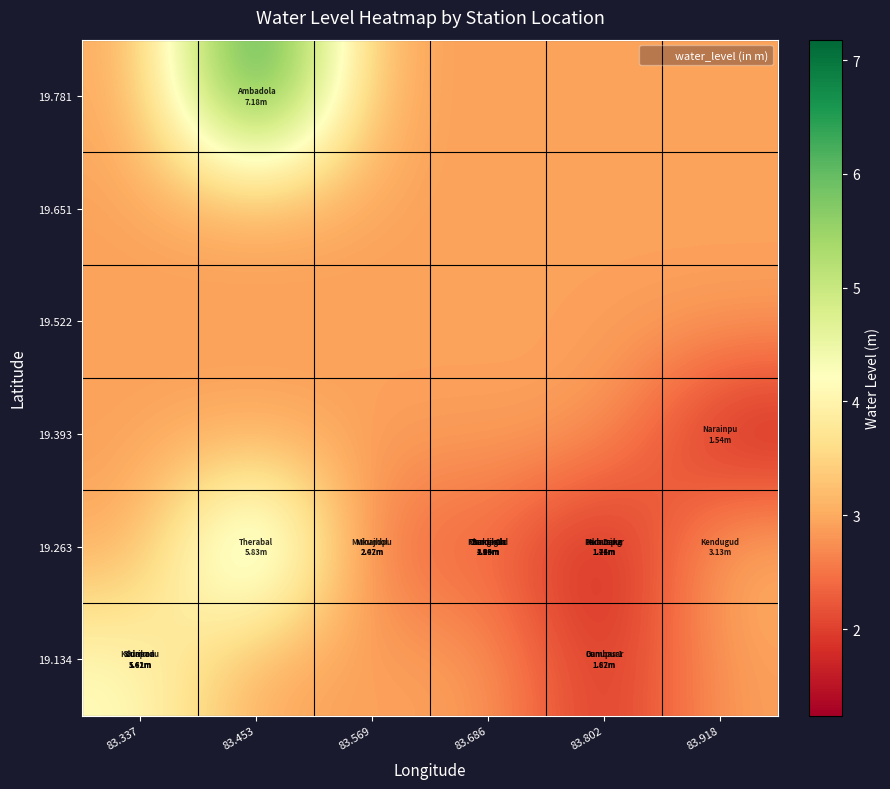

What is the spread (max minus min) of values at 83.337?

1.3